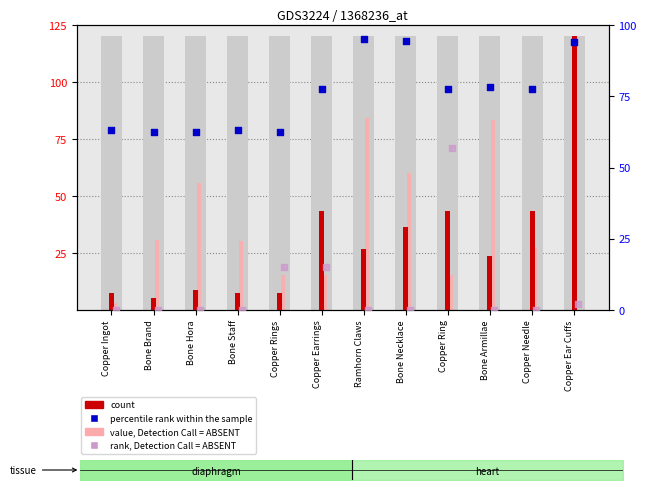

Is the value of count at Copper Ingot greater than the value of value, Detection Call = ABSENT at Bone Armillae?

No